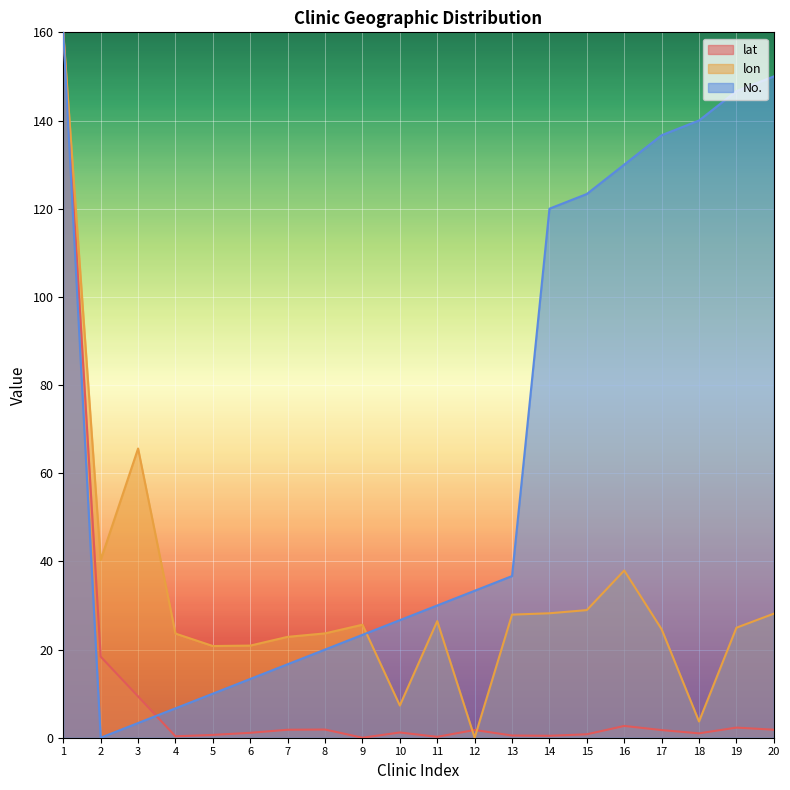

What is the sum of all lon values?

641.6